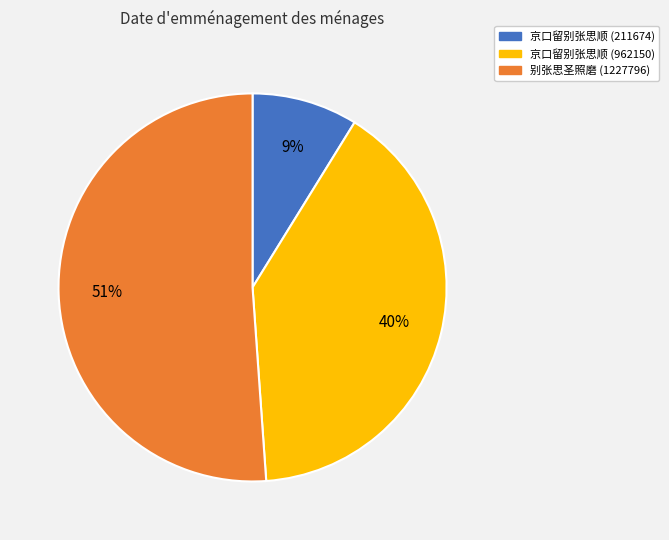

Count the number of slices in the pie.

3